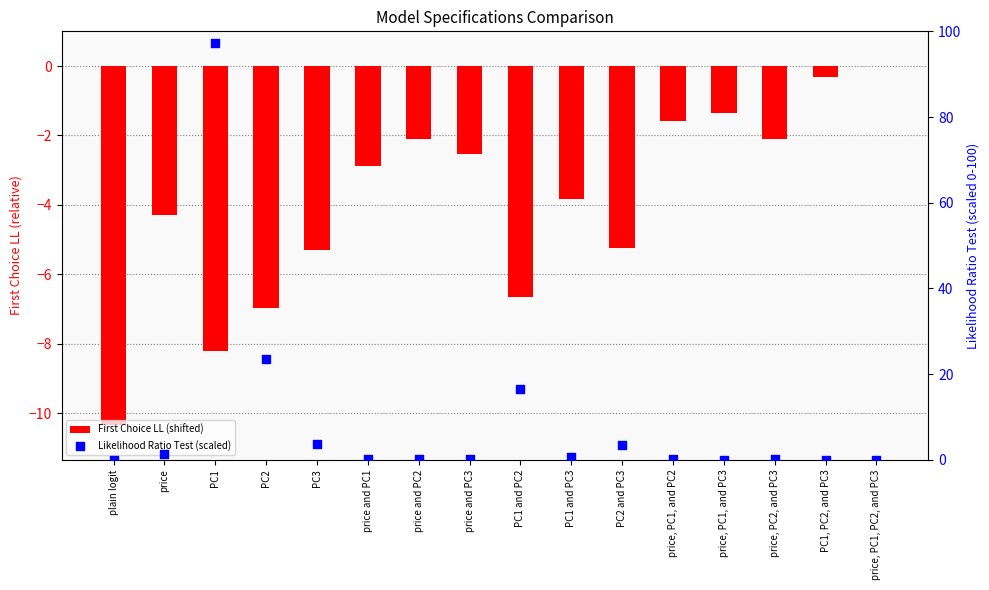

Which series contains the highest Y value?

Likelihood Ratio Test (scaled)